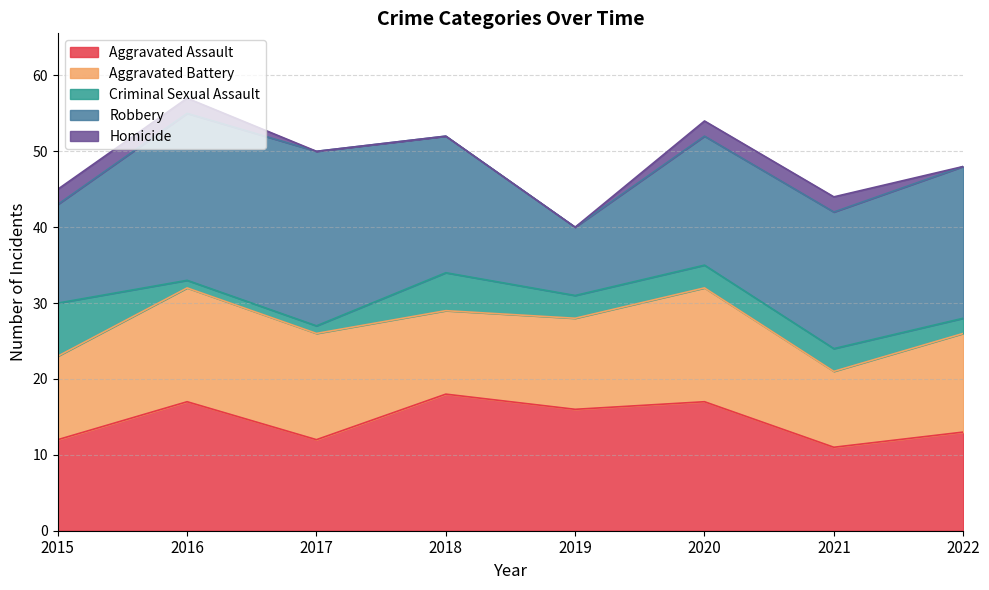

At which label does Aggravated Assault first exceed 16?

2016